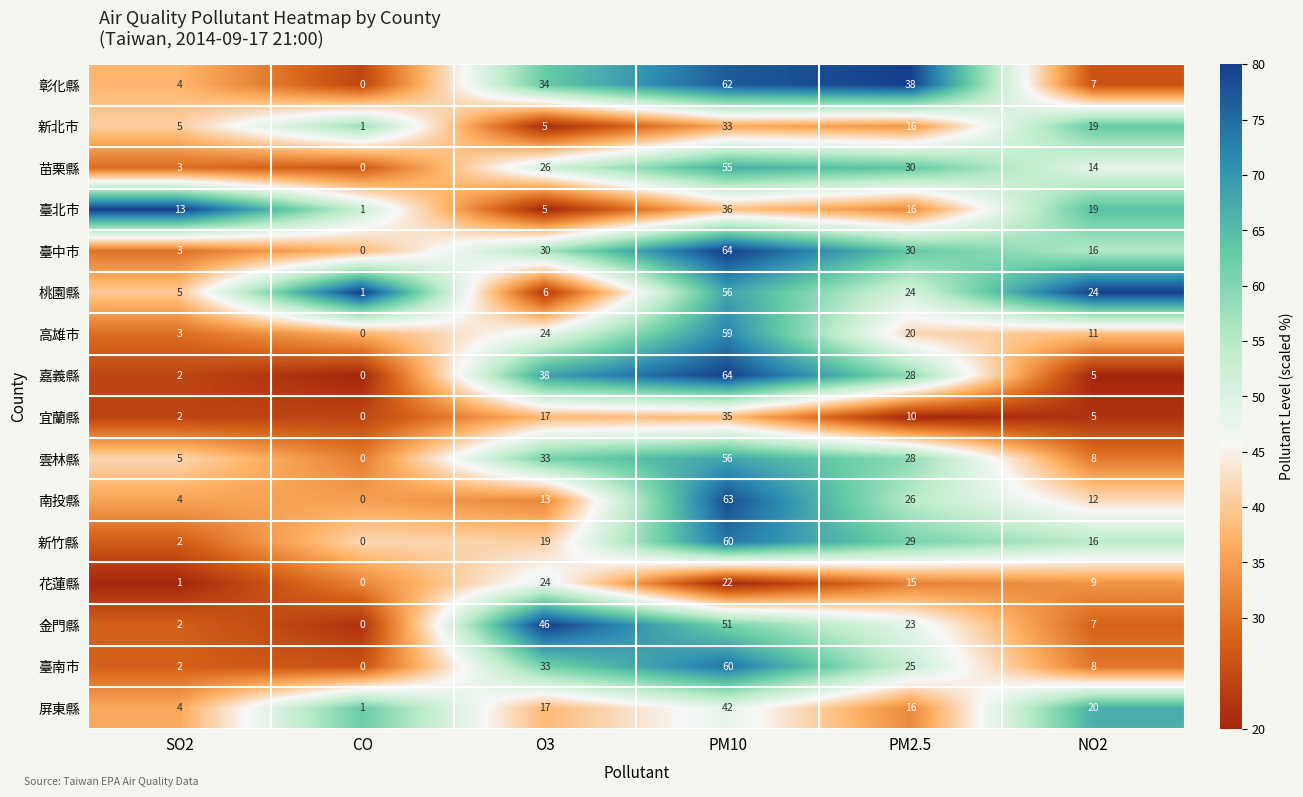

Between PM10 and PM2.5, which series saw the biggest shift?

高雄市